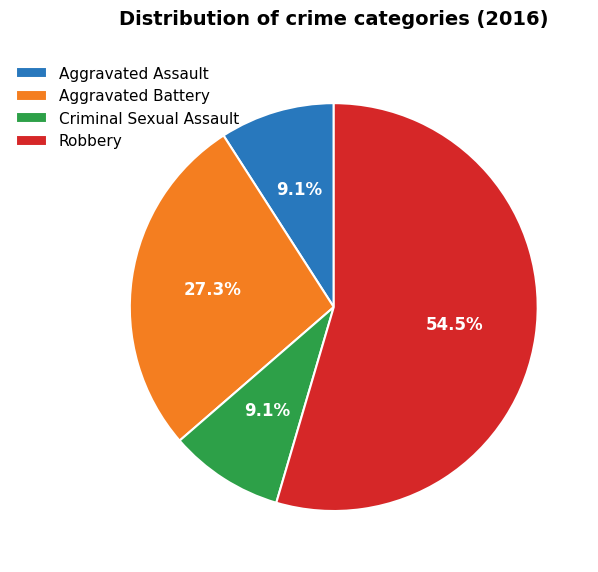

What percentage is NOT represented by Aggravated Battery?

72.7%